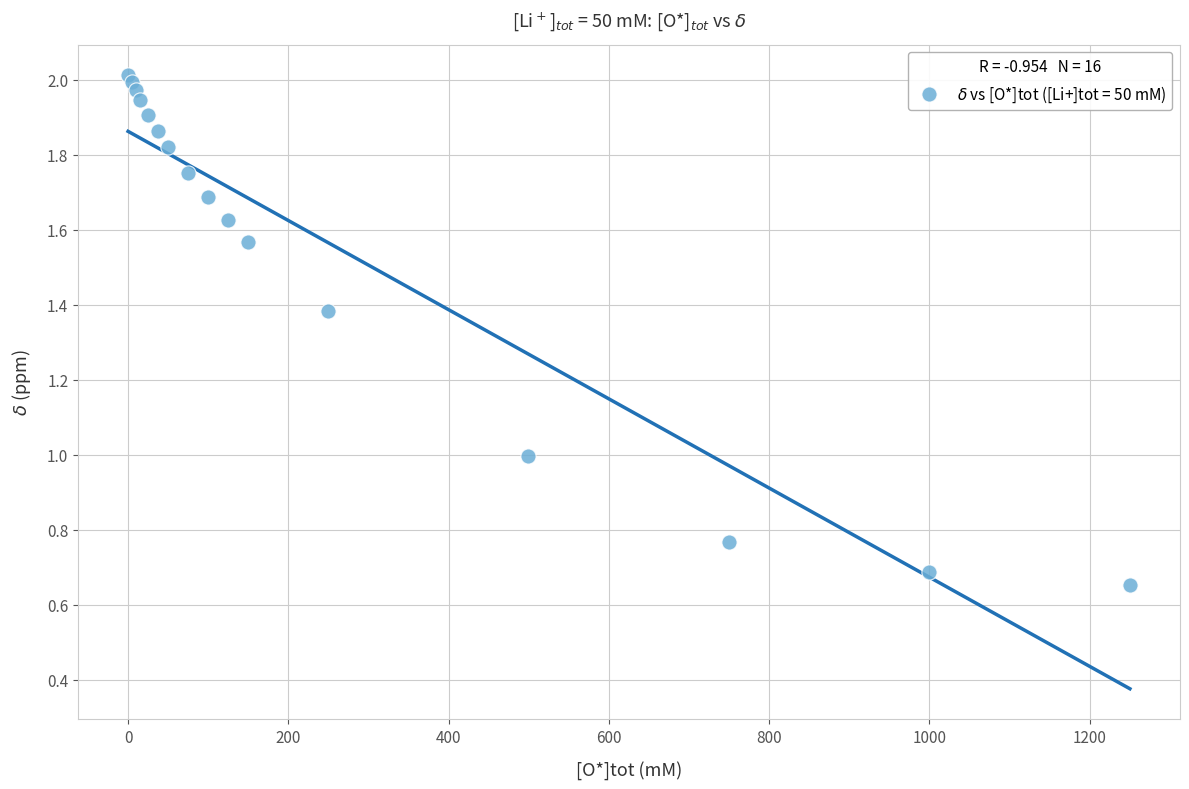

What is the range of X values (max minus min)?

1250.1